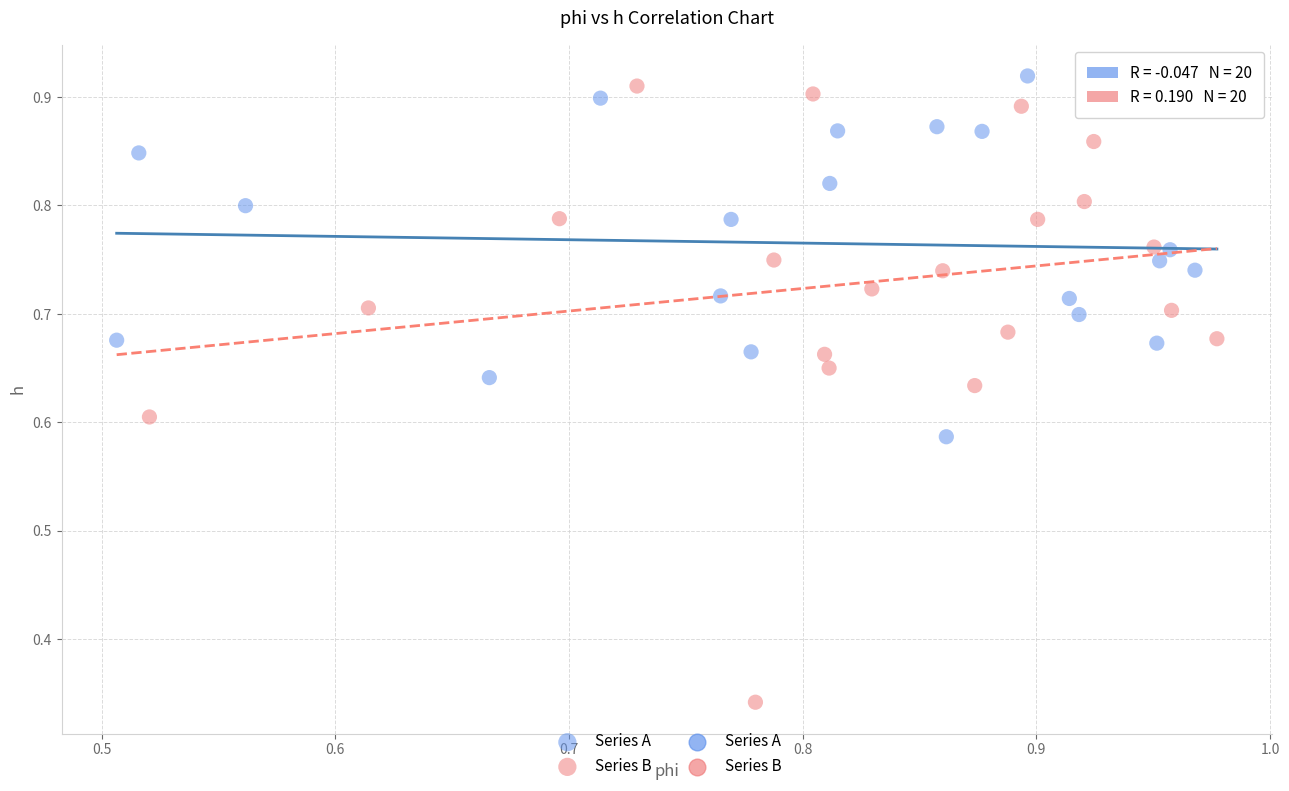

Which series has the widest spread of Y values?

Series B